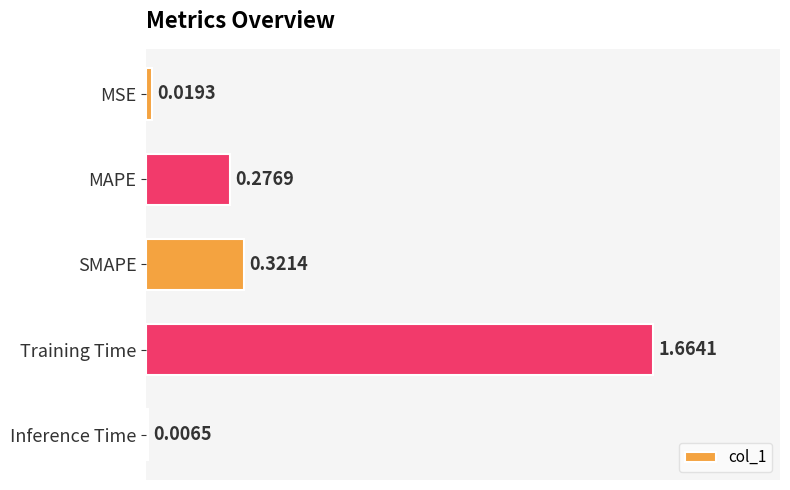

What is the label of the 1st bar from the bottom?

Inference Time